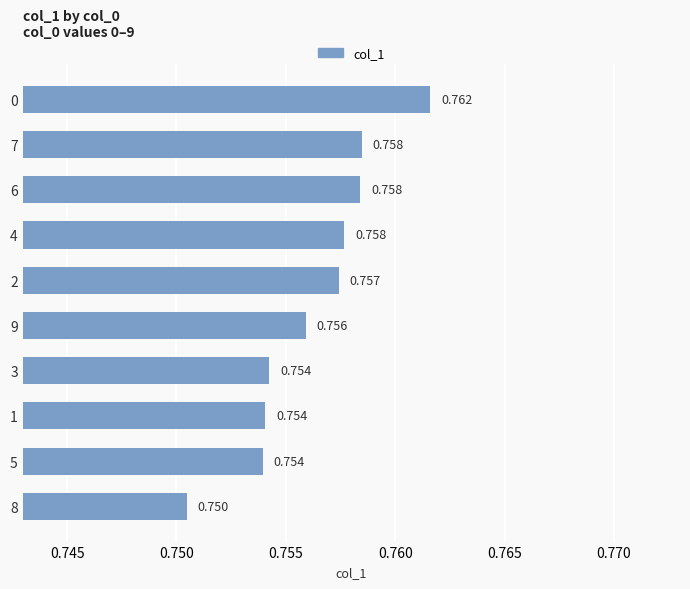

Where is the data nearest to the value 0?

8